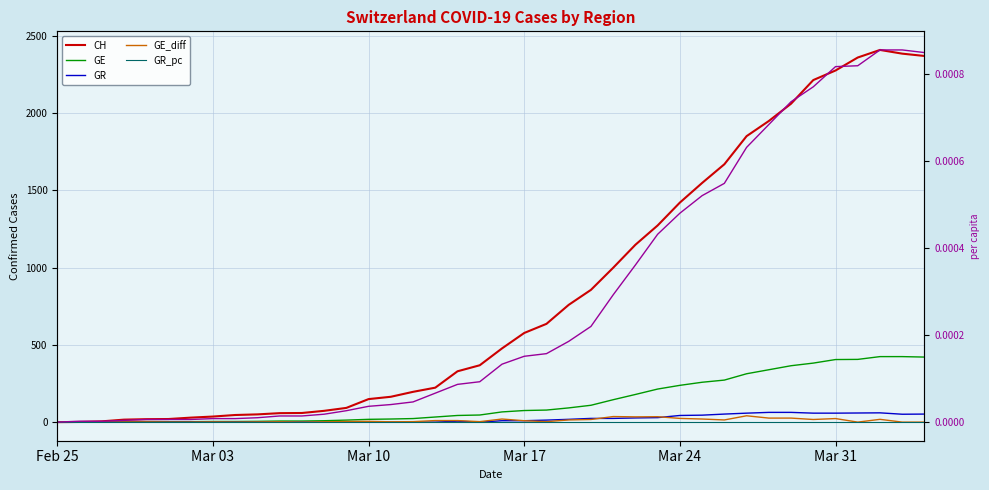

True or false: GR_pc and GE cross at least once.

False